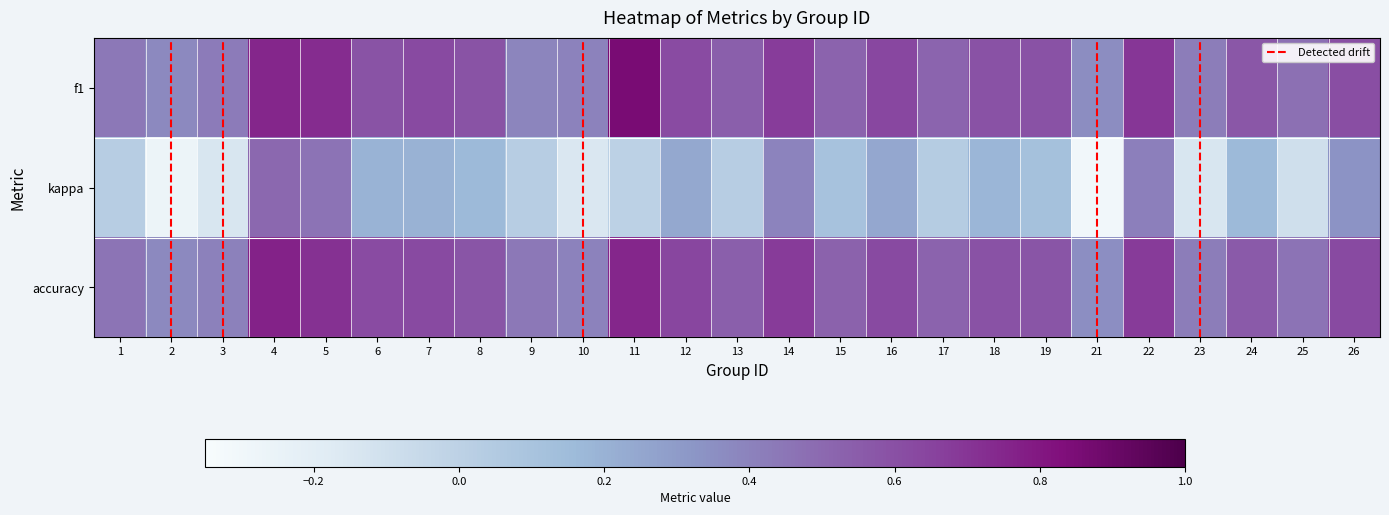

The f1 series shows 0.4 at 9. True or false?

True